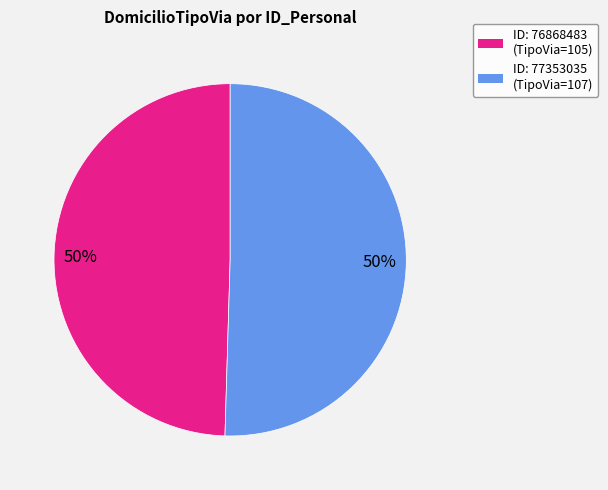

Do ID: 77353035 (TipoVia=107) and ID: 76868483 (TipoVia=105) together represent more than half of the pie?

Yes